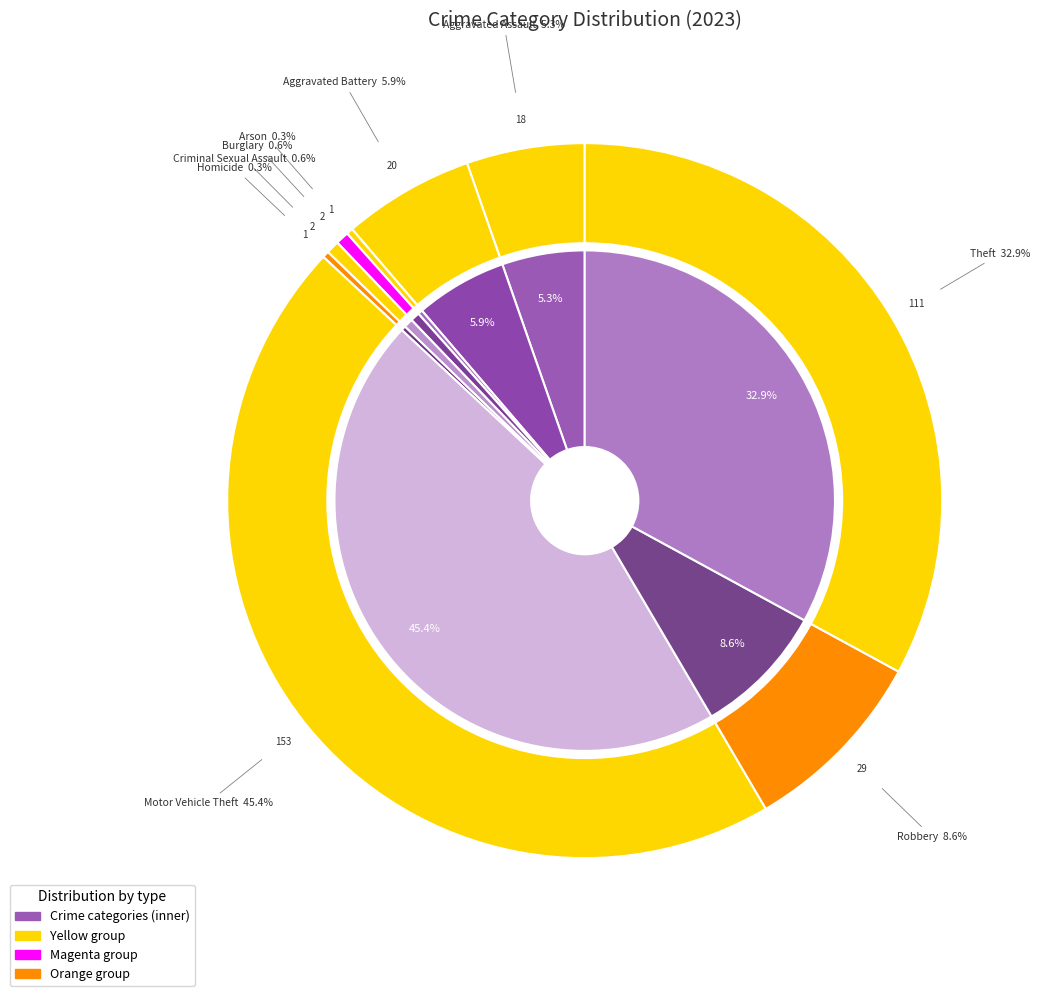

What is the change in value from 1 to 6?

+133